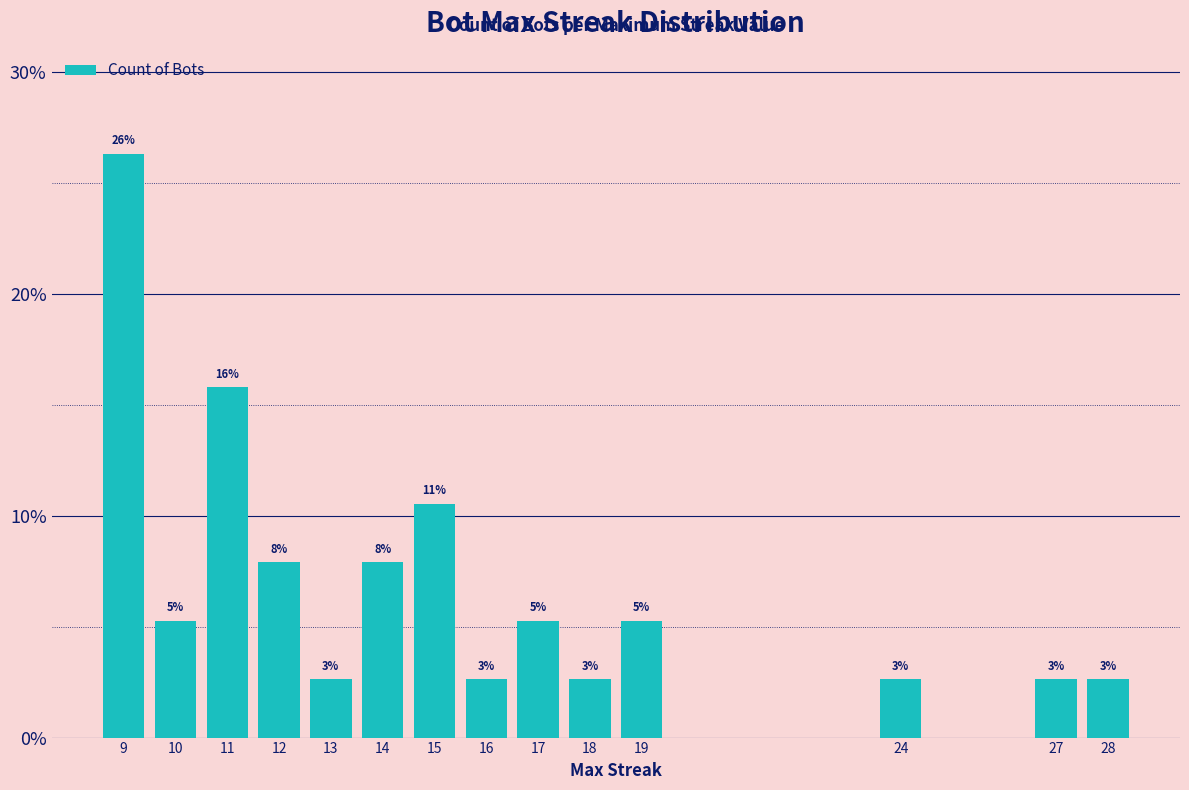

What is the change in value from 14 to 28?

-5.3